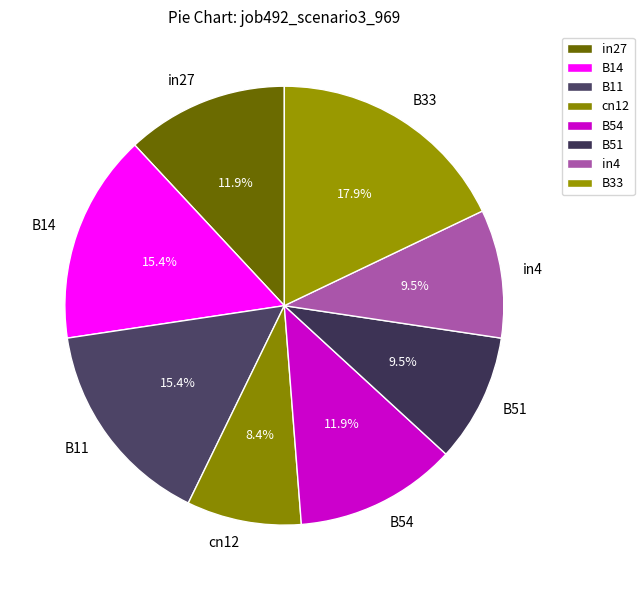

To the nearest percent, what is the average slice percentage?

12%